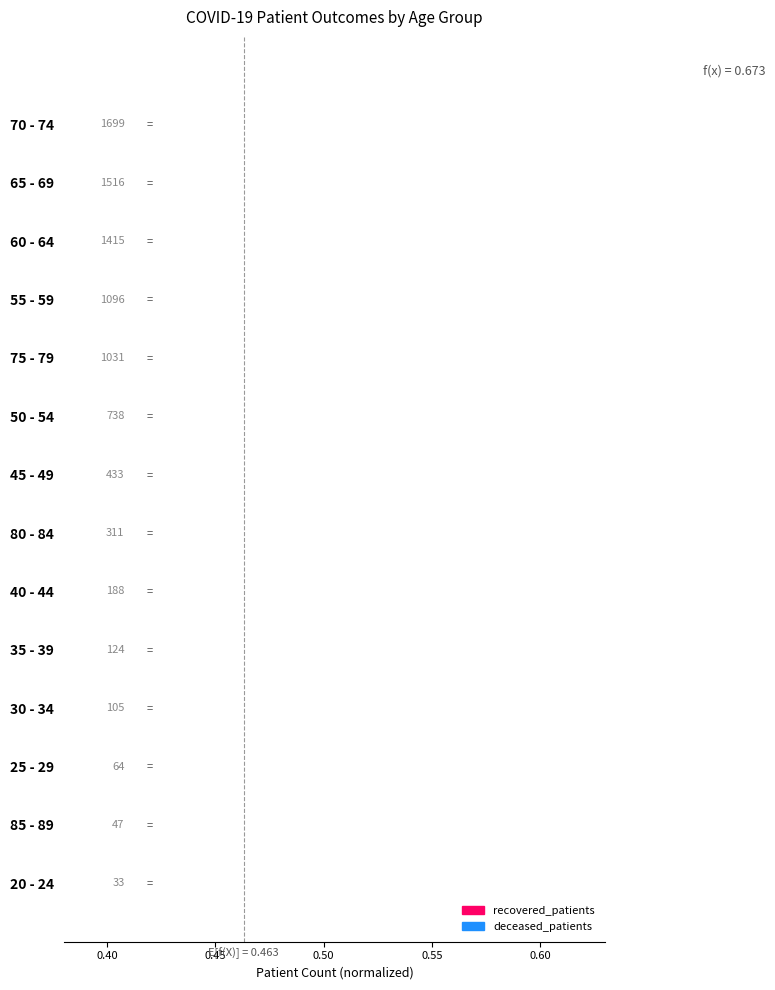

True or false: recovered_patients has a value of 0.0 at 35 - 39.

True